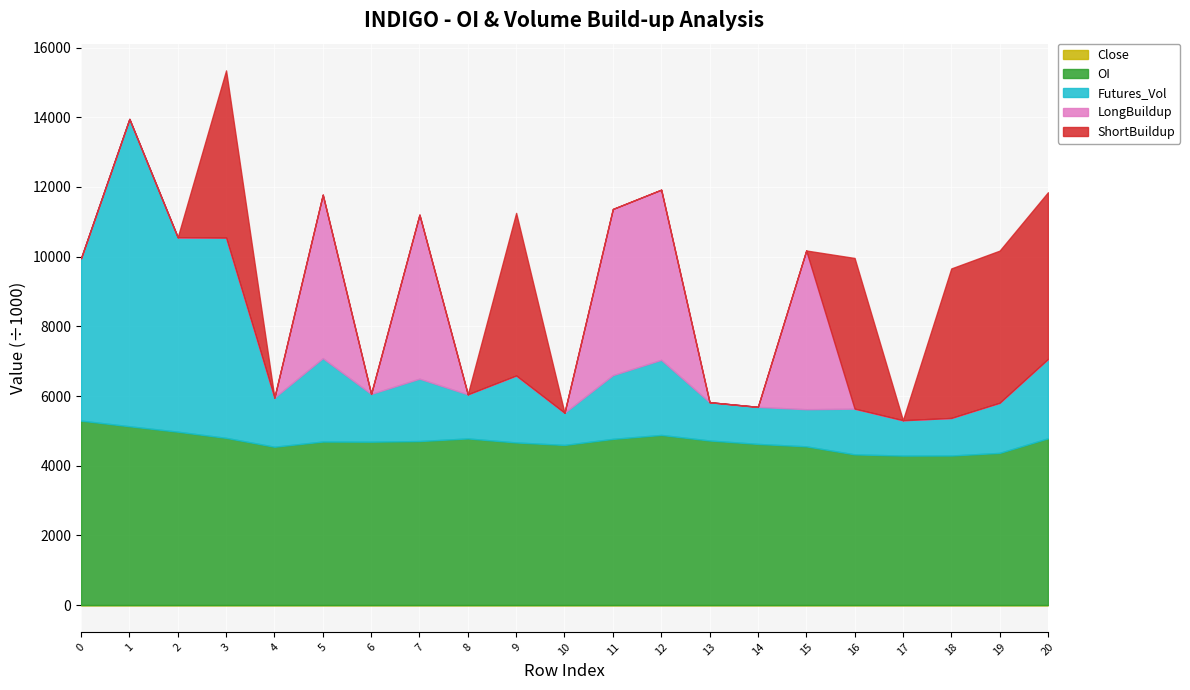

Which series has the widest spread of values?

Futures_Vol